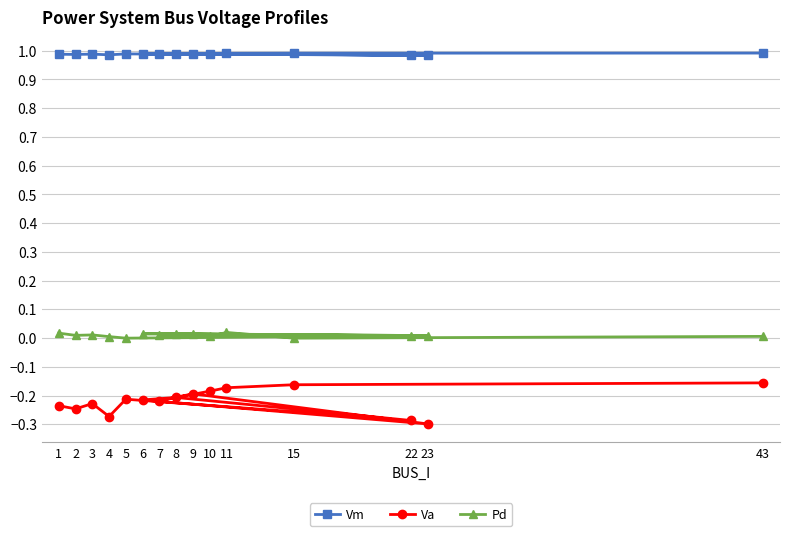

Which has a higher value, 8 or 9?

9